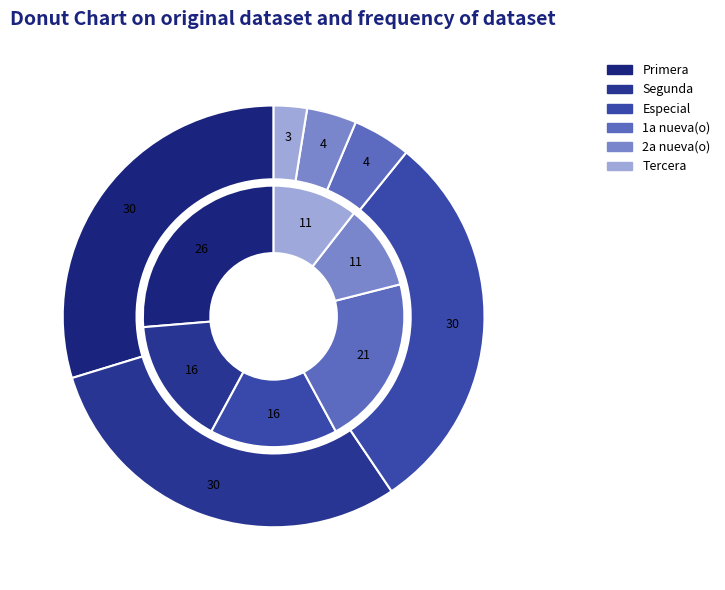

How many slices are in this pie chart?

6